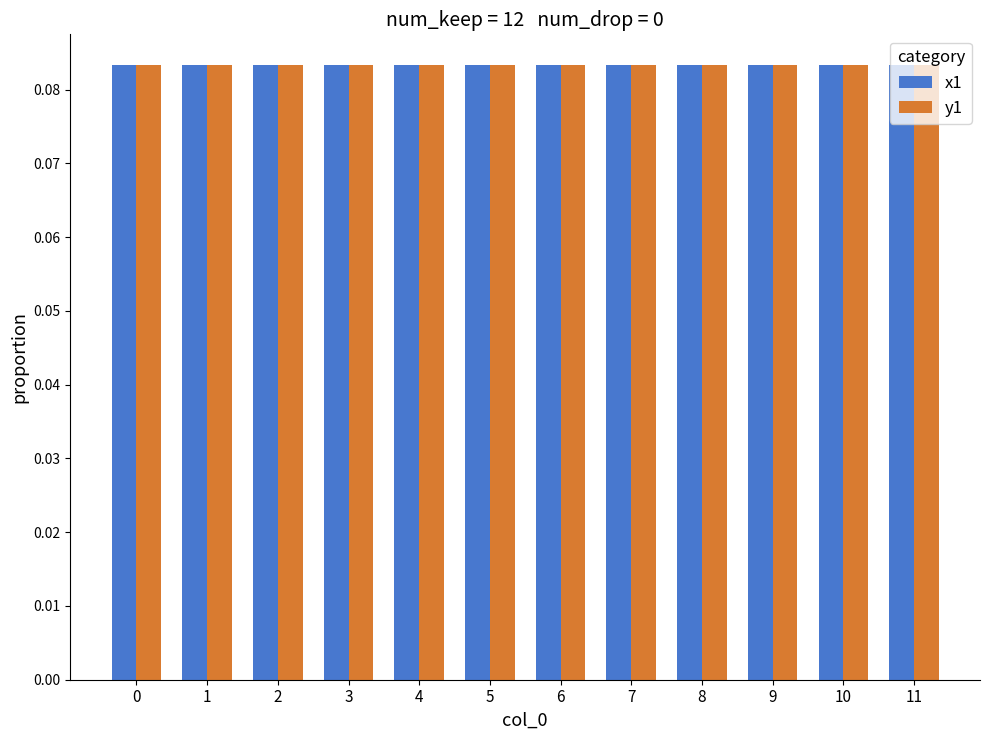

The y1 series shows 0.0 at 9. True or false?

False